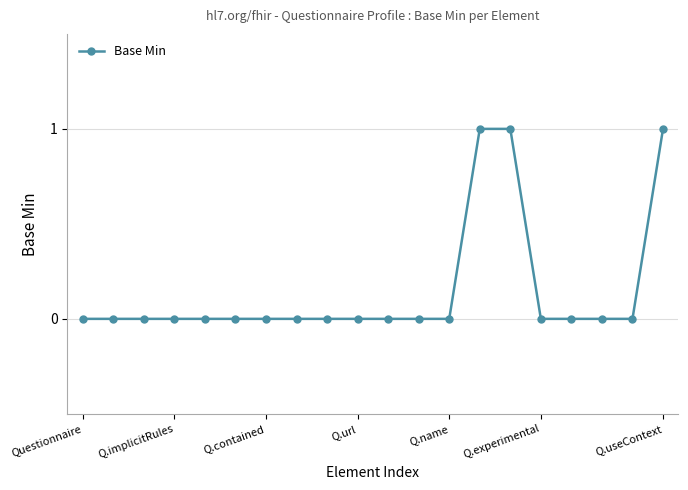

What is the sum of all values?

3